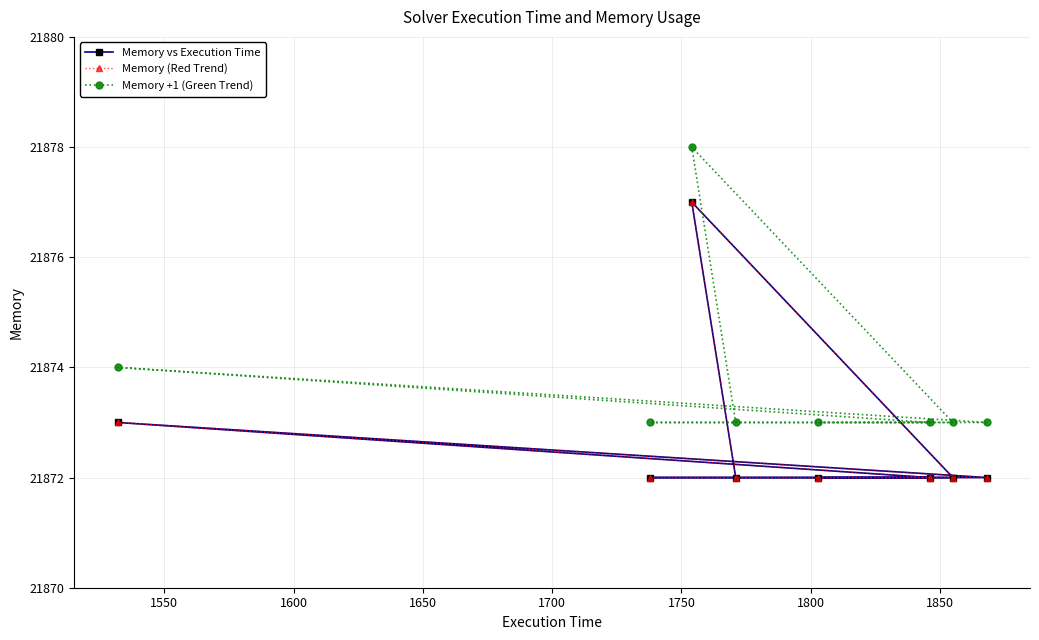

The Memory vs Execution Time series shows 31617 at 1550. True or false?

False